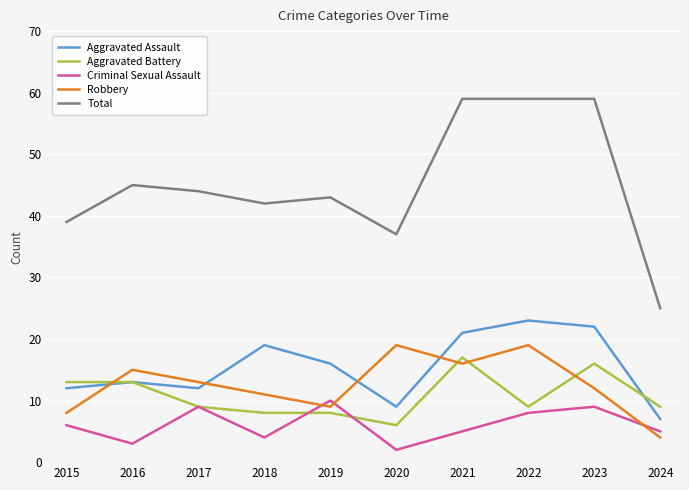

True or false: Robbery and Aggravated Assault cross at least once.

True